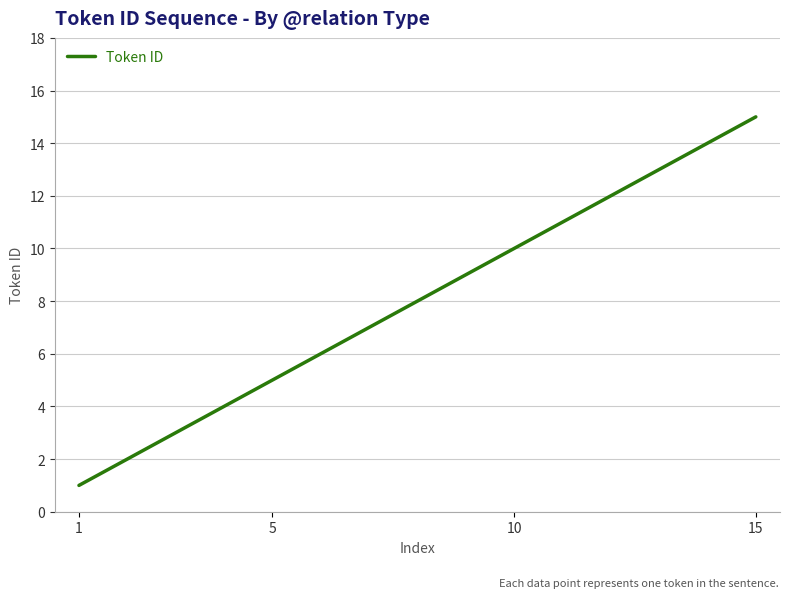

What is the greatest value displayed?

15